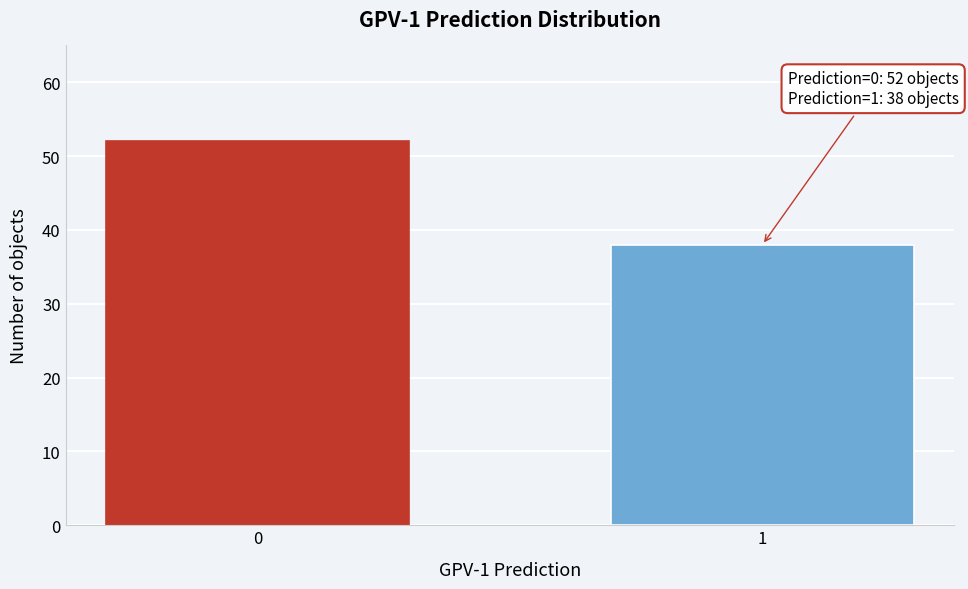

Reading left to right, what are all the values shown in this chart?

0=52	1=38